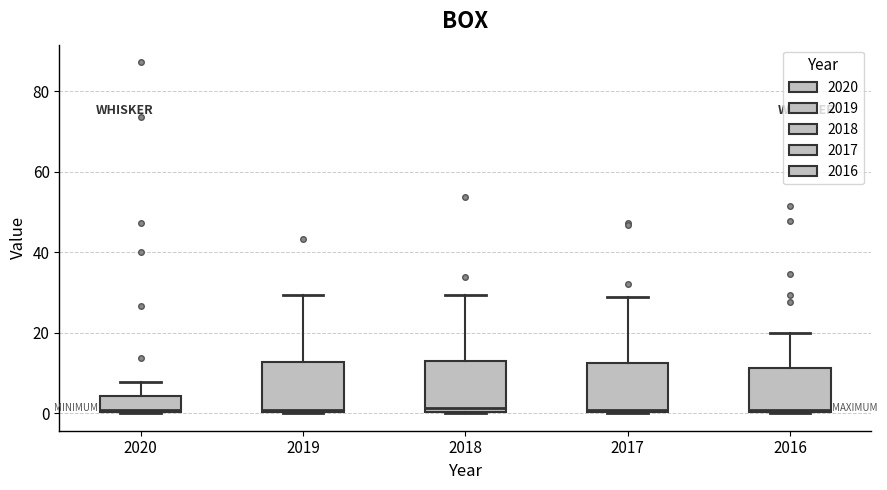

Where does the upper whisker of the box at x = 2017 end on the y-axis? The values are not printed on the chart, so give them approximately, as read against the axis.

28